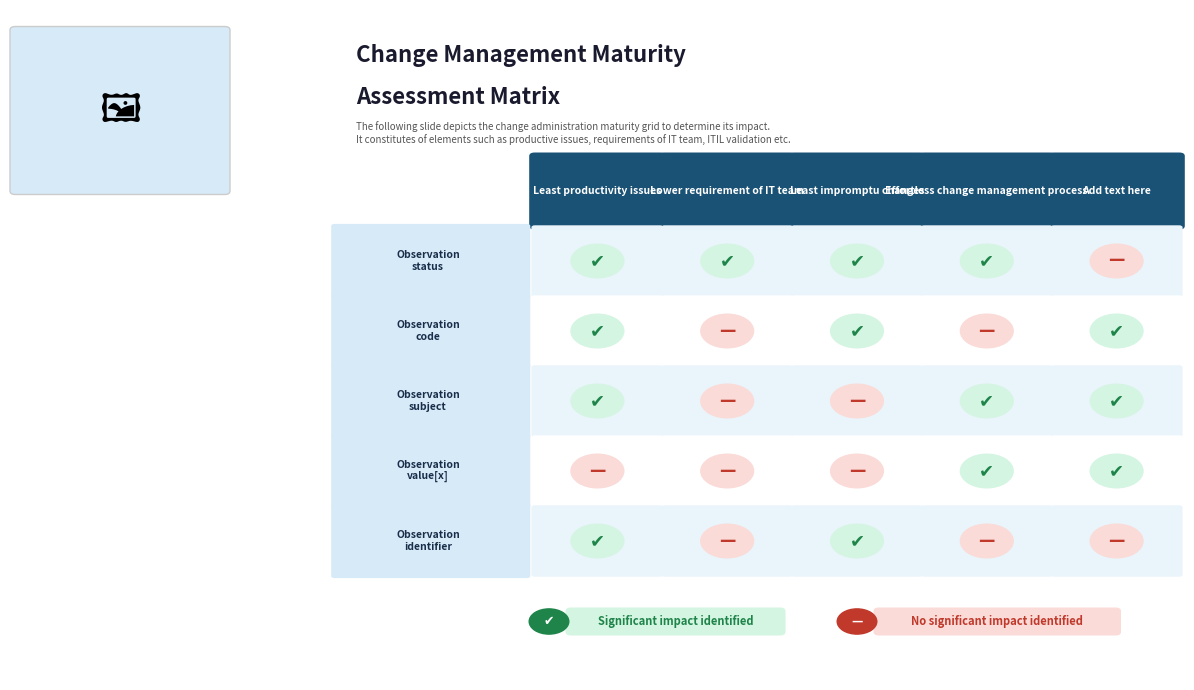

Which series changed the most between Observation.status and Observation.subject?

Observation.subject